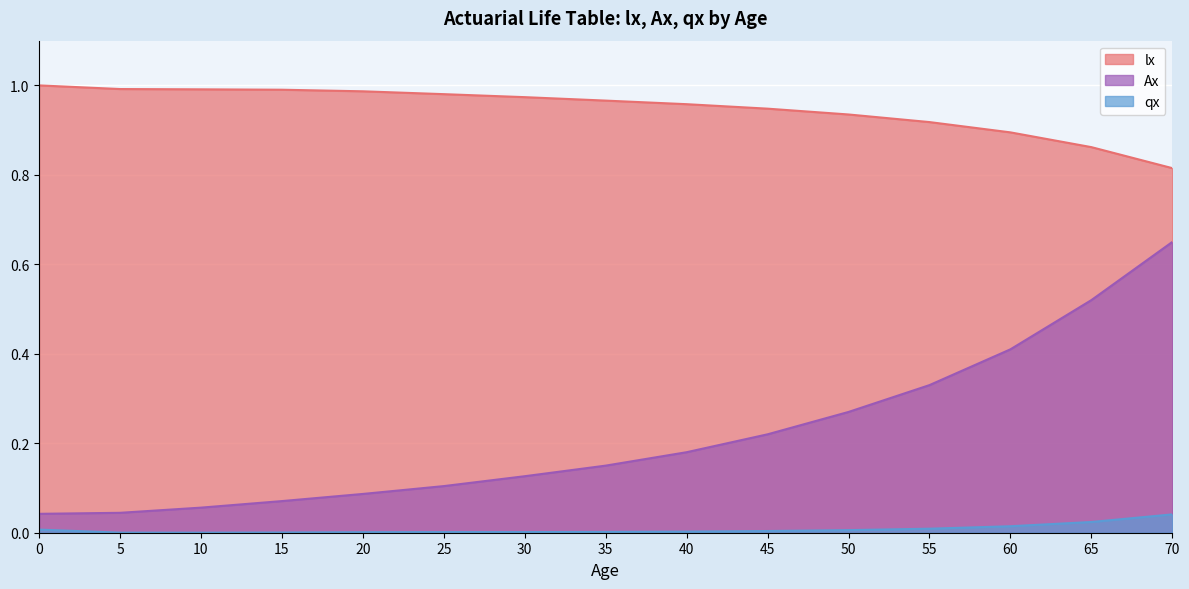

Where is qx nearest to the value 0?

10